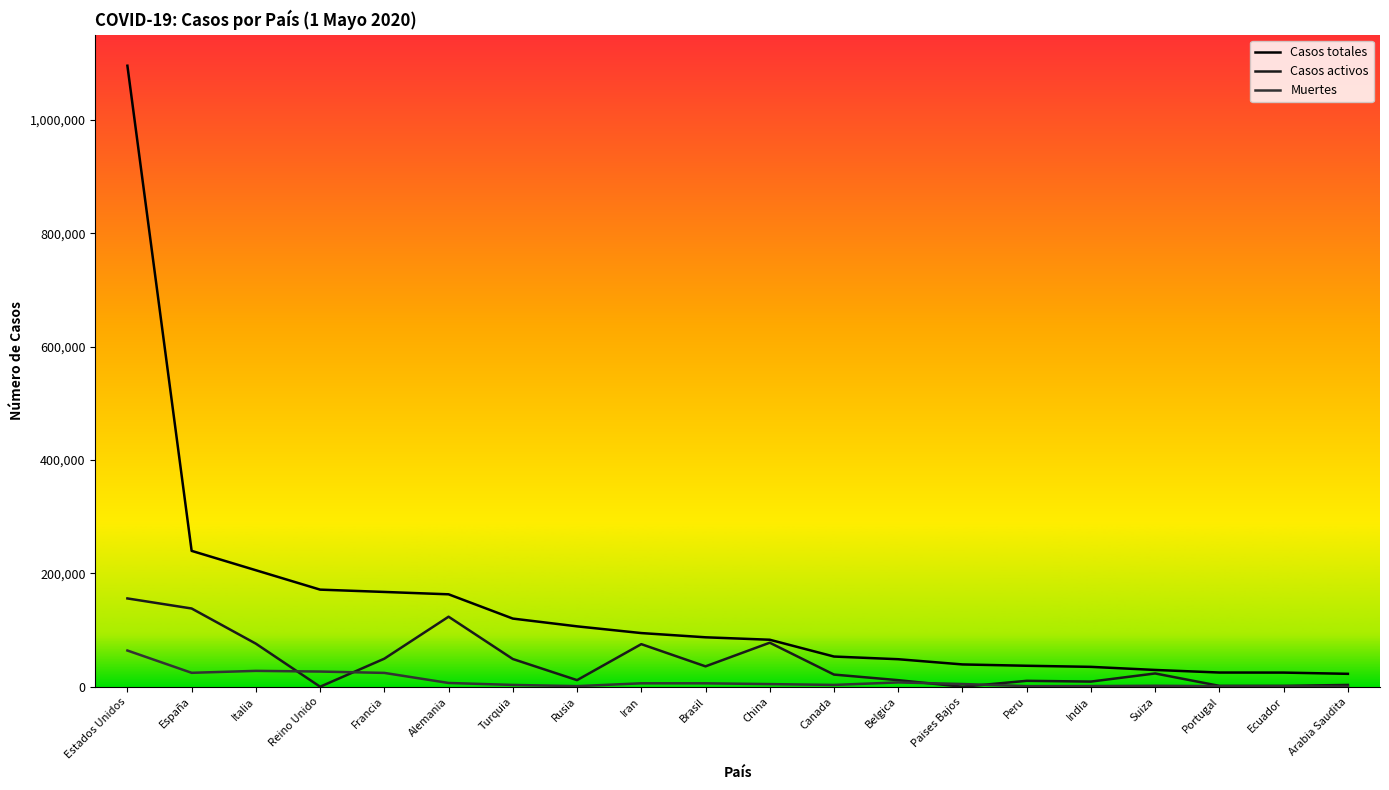

At which label is Casos totales closest to 559028?

España